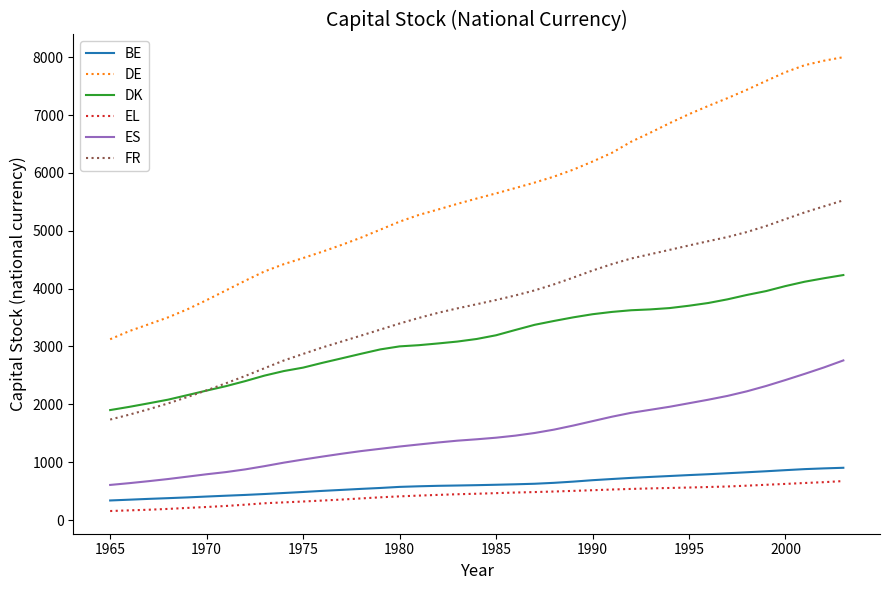

True or false: DE and FR intersect in this chart.

False